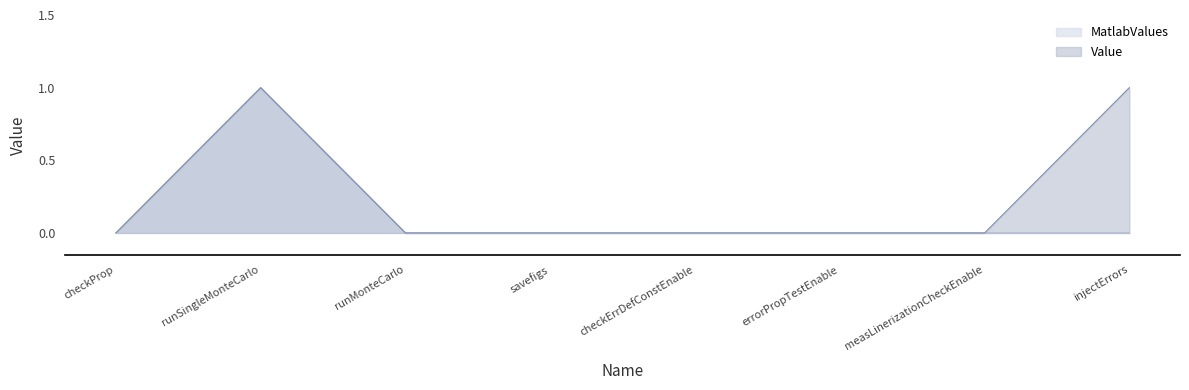

What are all the series names shown in the legend?

MatlabValues, Value